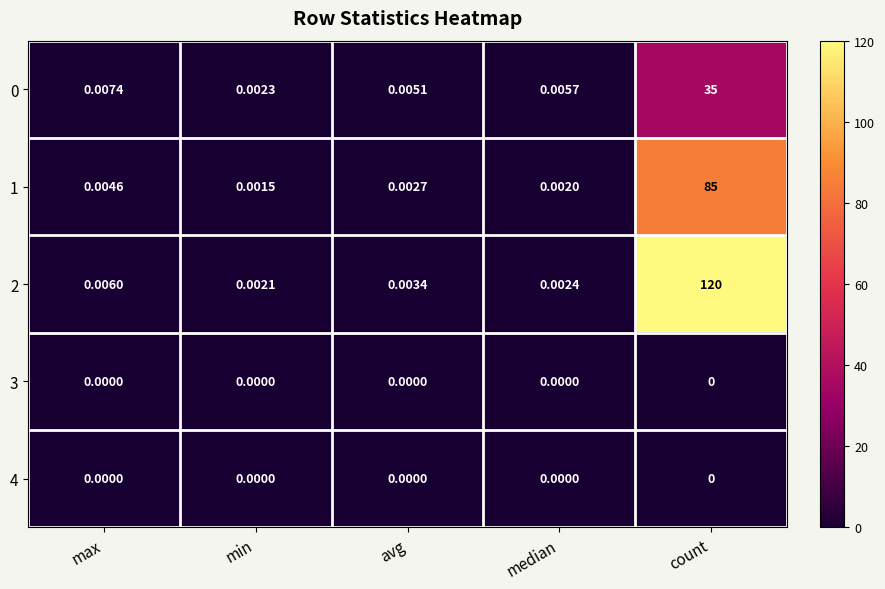

Which category has the highest value in the 0 series?

count